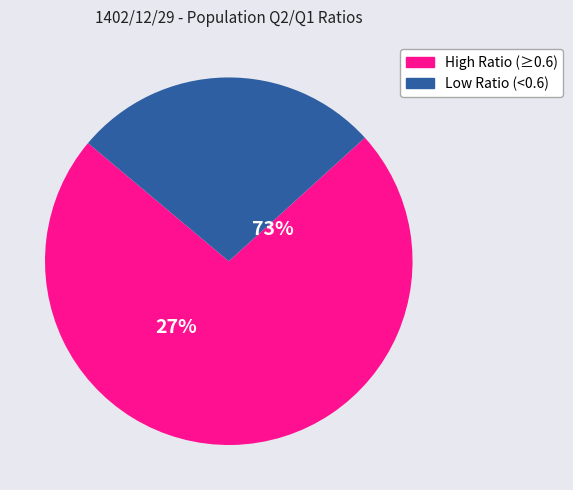

The مواد مستقیم مصرفی slice represents 1% of the pie. True or false?

False